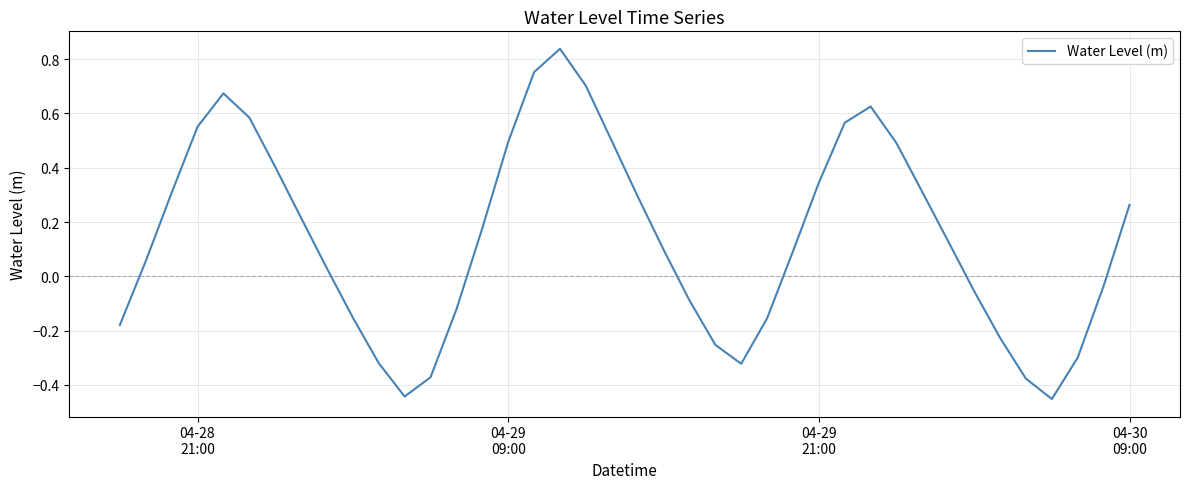

What is the difference between the maximum and minimum values?

1.3